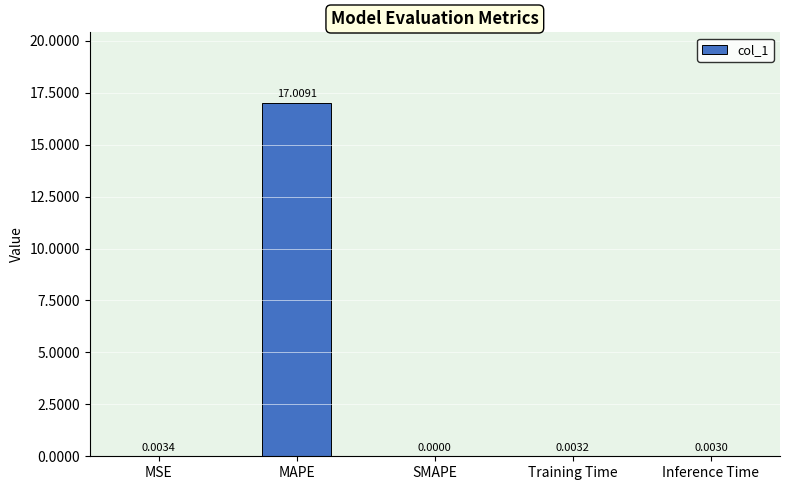

What is the sum of all values?

17.0